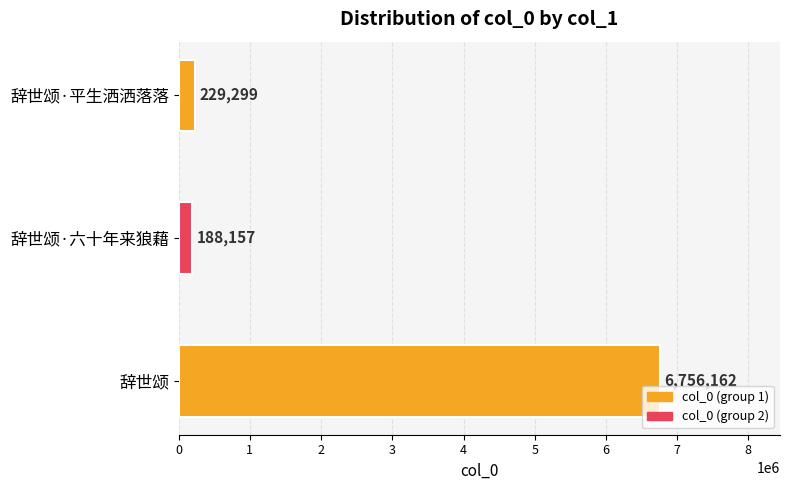

Reading bottom to top, list all the values displayed in this chart.

6756162	188157	229299